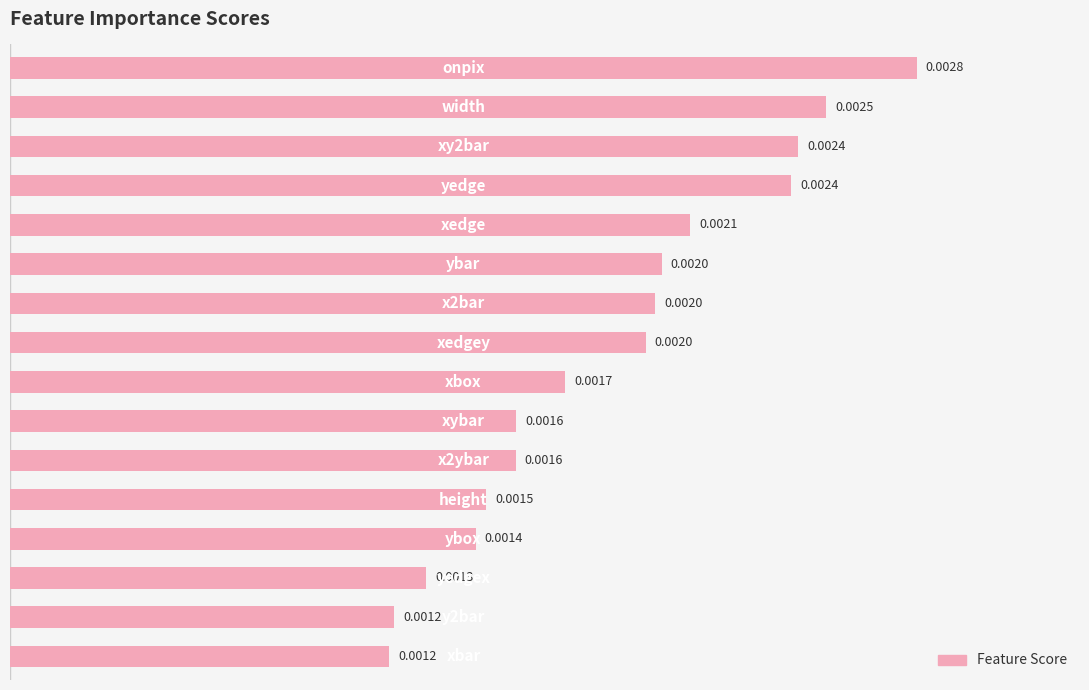

List the labels in order of value, smallest first.

15, 14, 13, 12, 11, 10, 9, 8, 7, 6, 5, 4, 3, 2, 1, 0